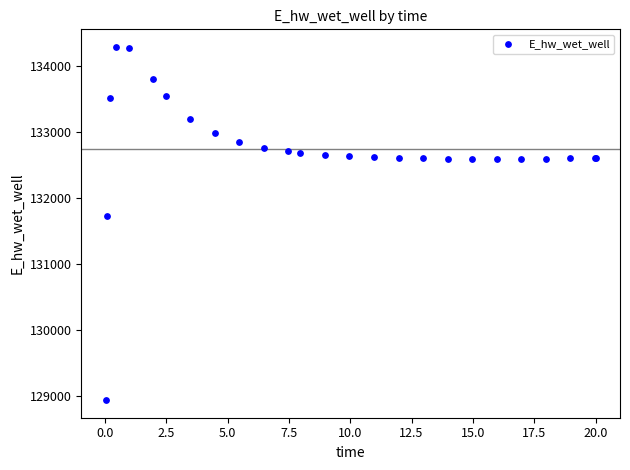

What Y value in the scatter plot is closest to 131612?

131728.3